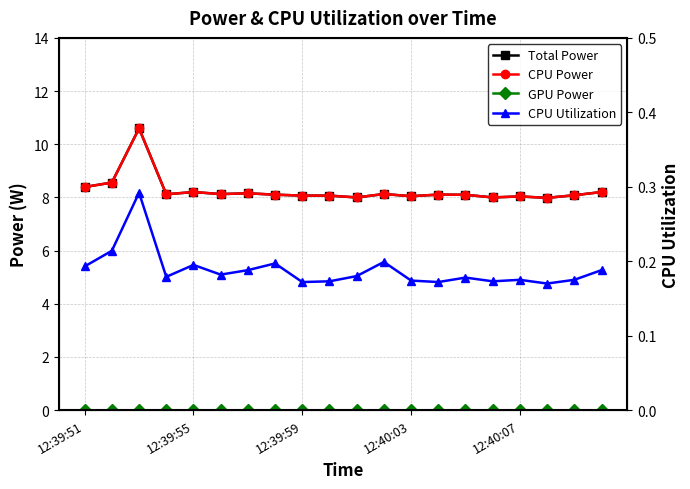

True or false: Total Power and CPU Utilization cross at least once.

False